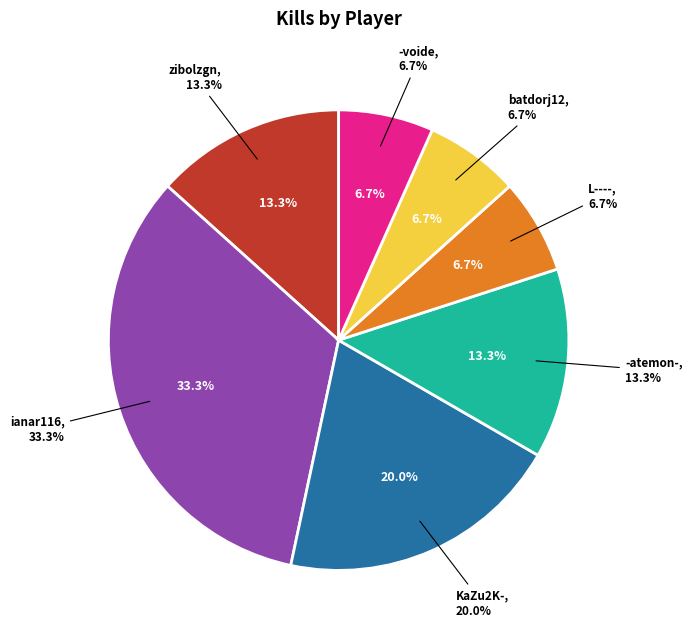

What percentage is the L---- slice, to the nearest percent?

7%